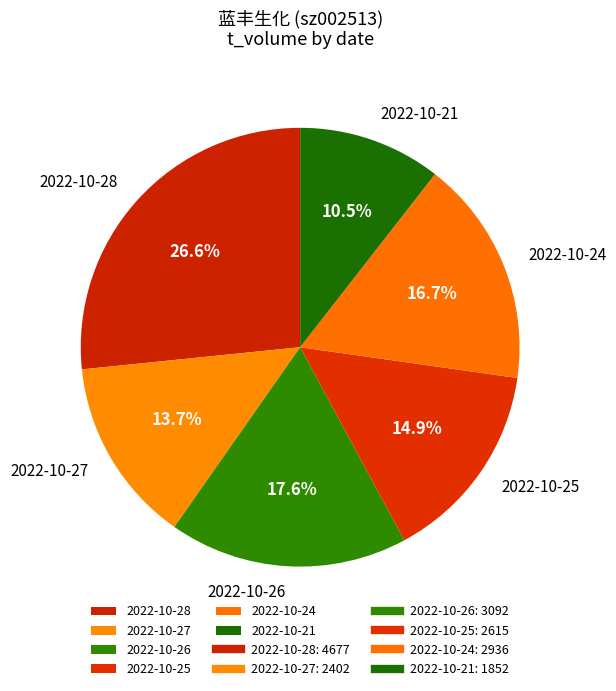

Rank the categories by value from highest to lowest.

2022-10-28, 2022-10-26, 2022-10-24, 2022-10-25, 2022-10-27, 2022-10-21